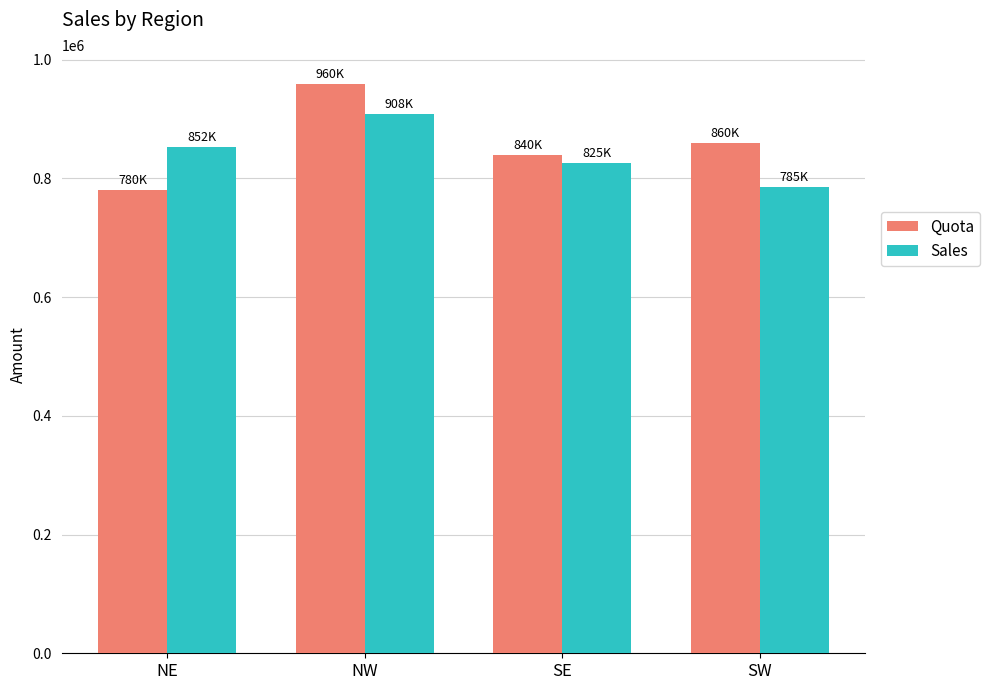

Reading left to right, extract all data points from this chart.

Quota: NE=780000	NW=960000	SE=840000	SW=860000
Sales: NE=852383	NW=908971	SE=825497	SW=785012